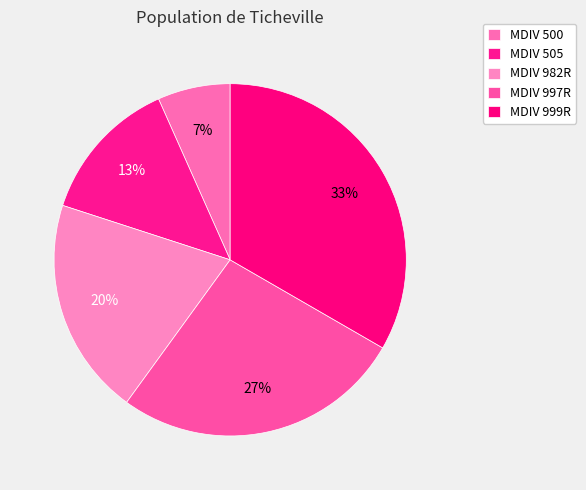

What percentage is the MDIV 505 slice, to the nearest percent?

13%